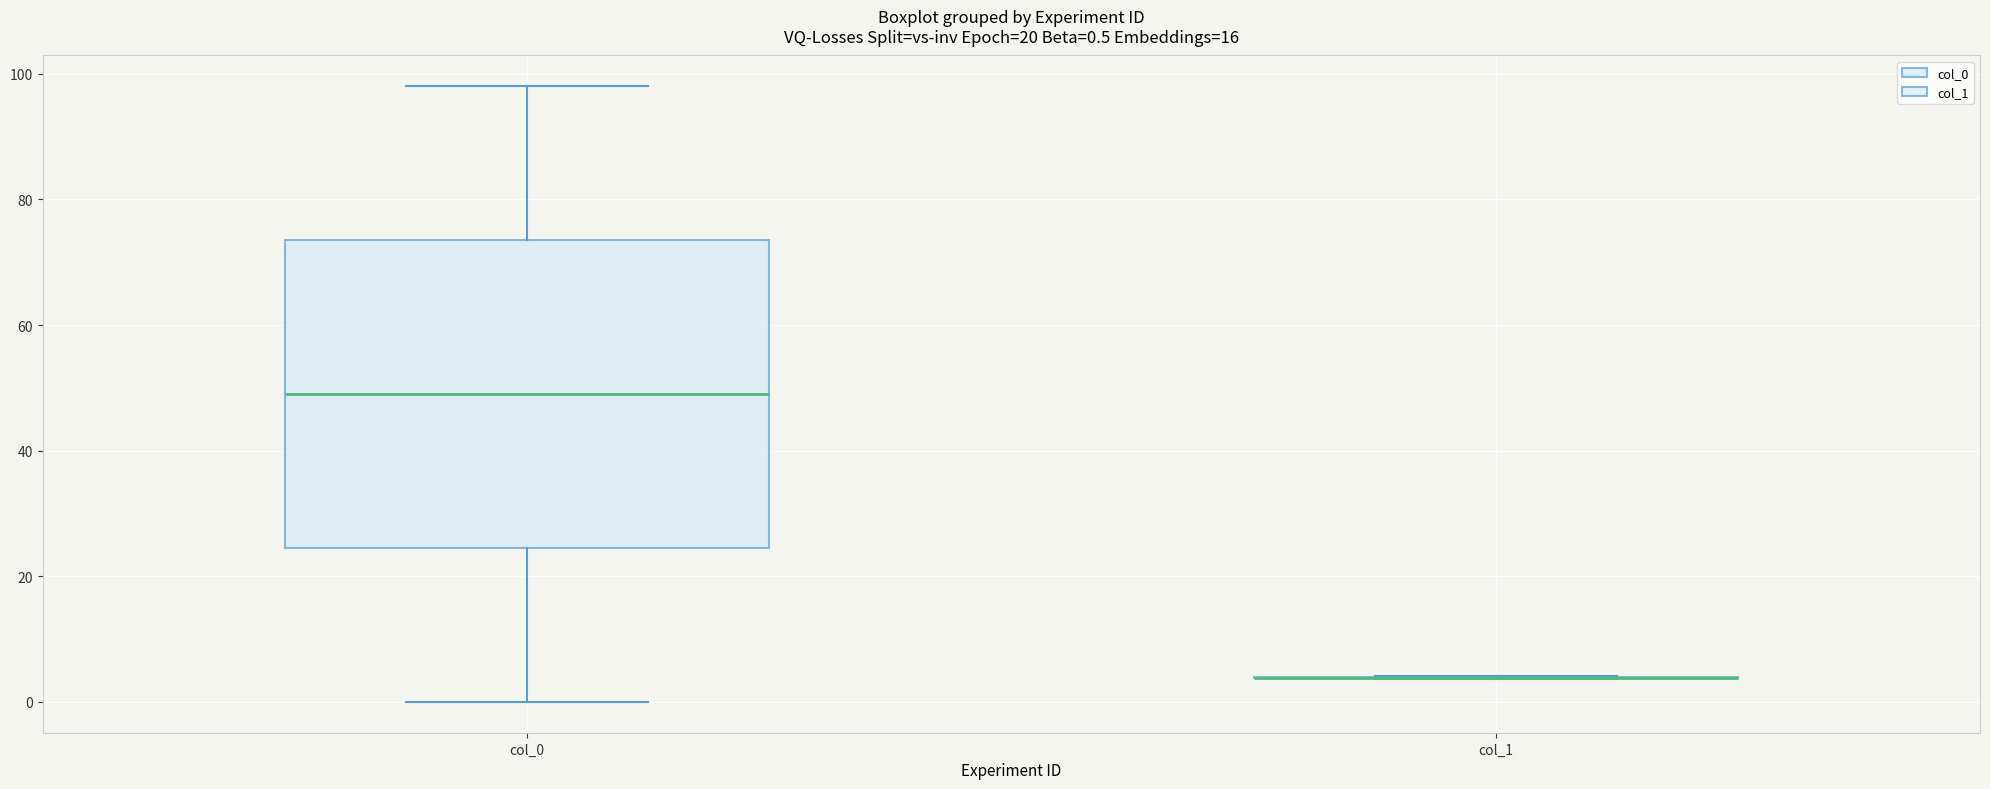

Comparing the boxes themselves (not the whiskers), which one is the tallest?

col_0